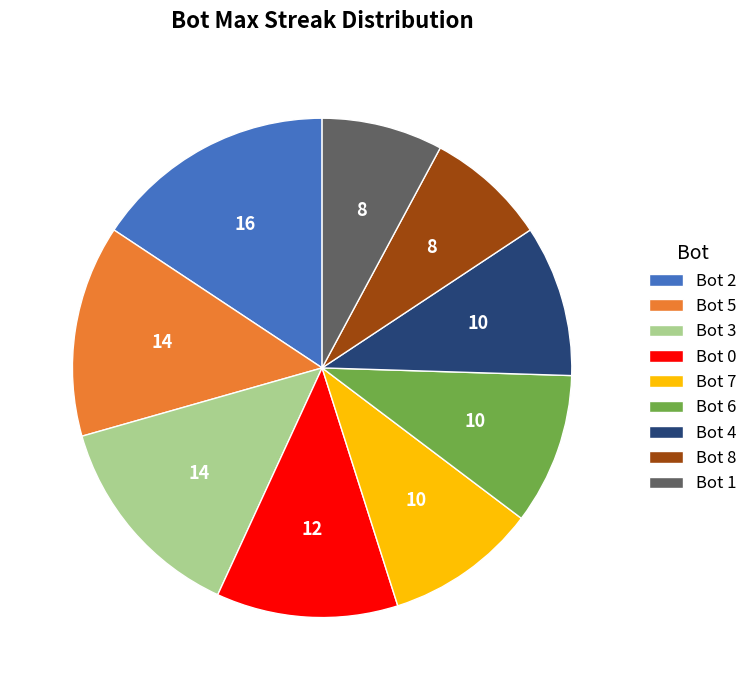

Does Bot 1 account for over 50% of the chart?

No